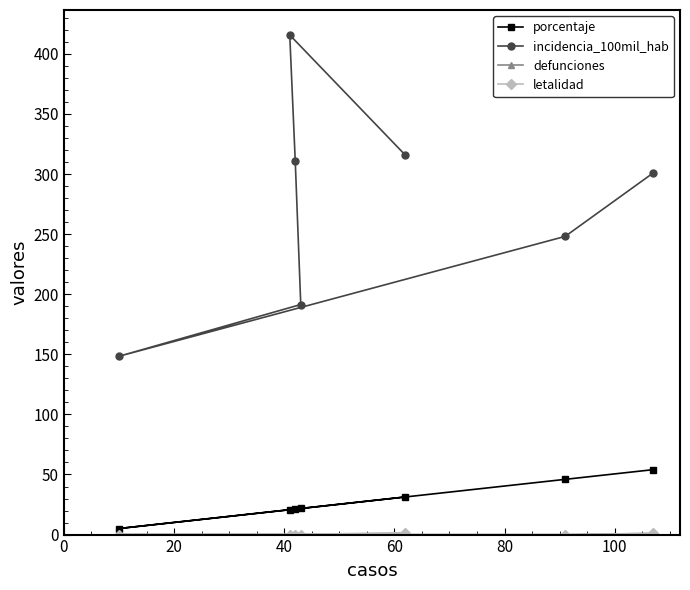

How many lines are shown in the chart?

4